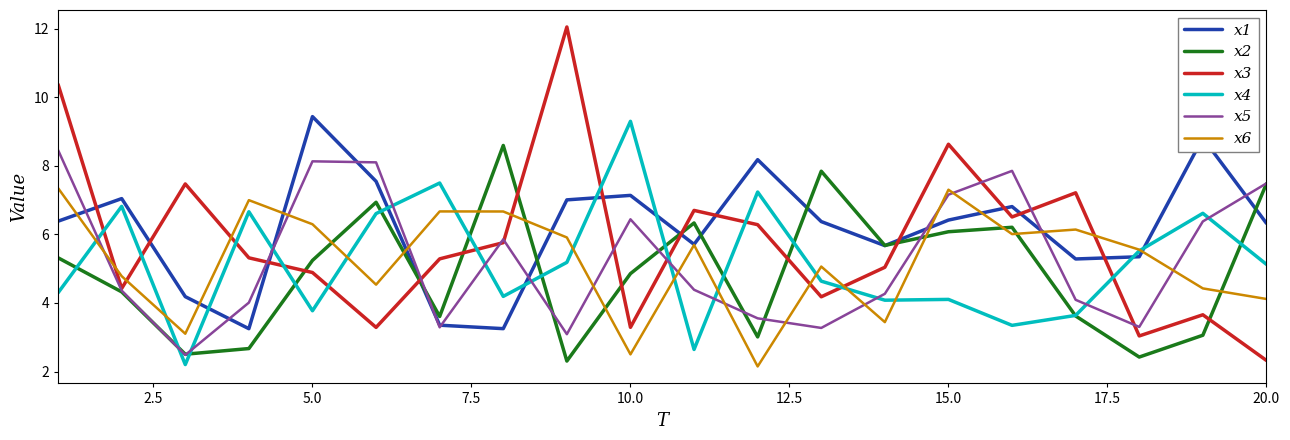

How many values in the x2 series exceed 5?

10